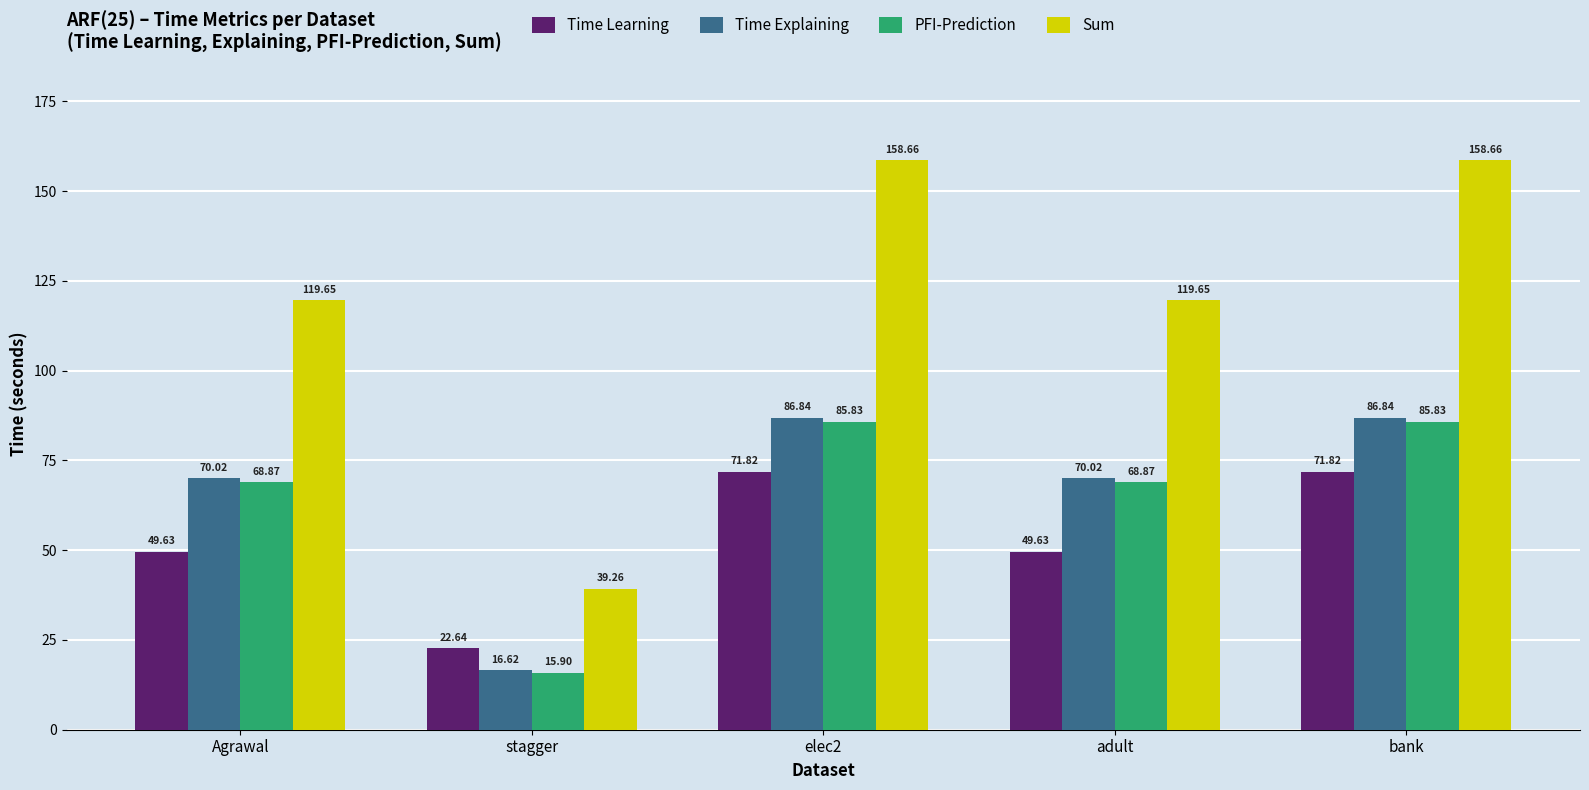

How many bars are there in each group?

4